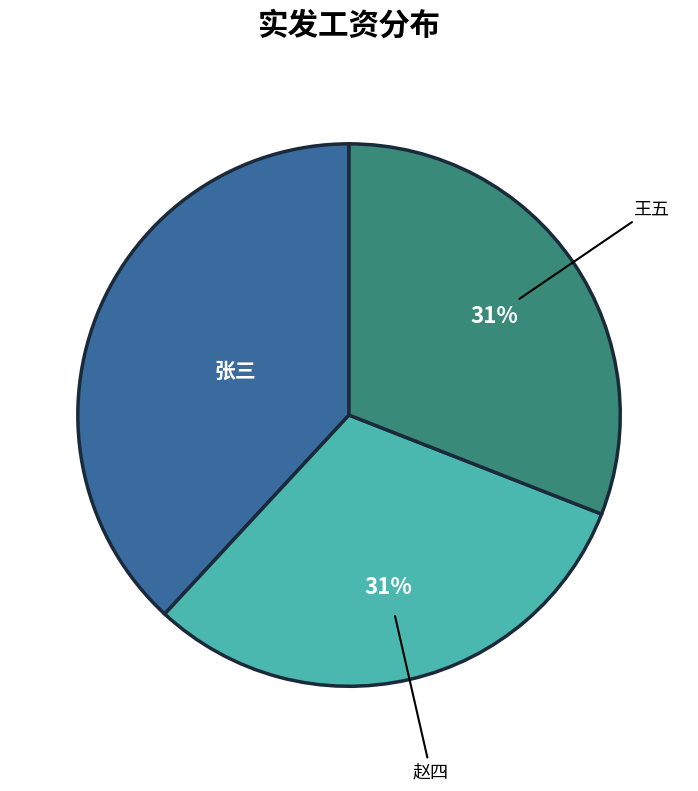

Does any single category account for the majority?

No